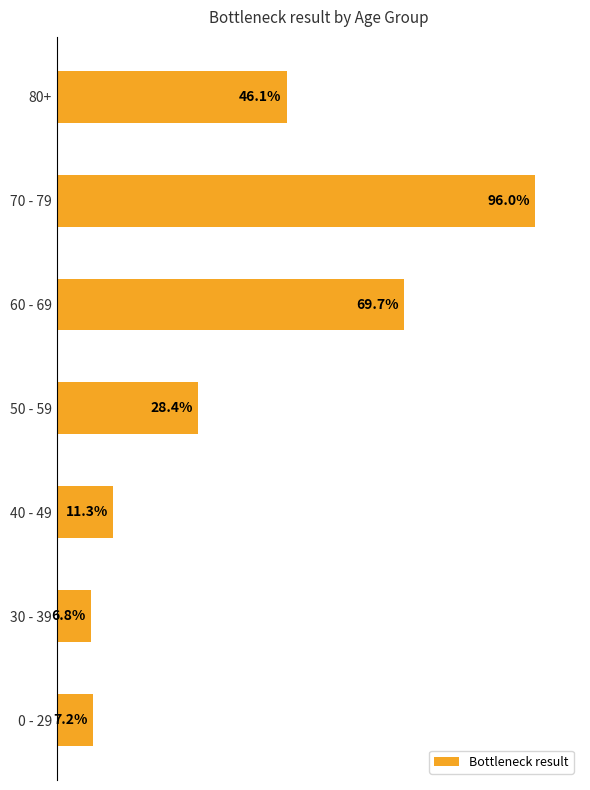

Which label corresponds to the largest value in the chart?

70 - 79